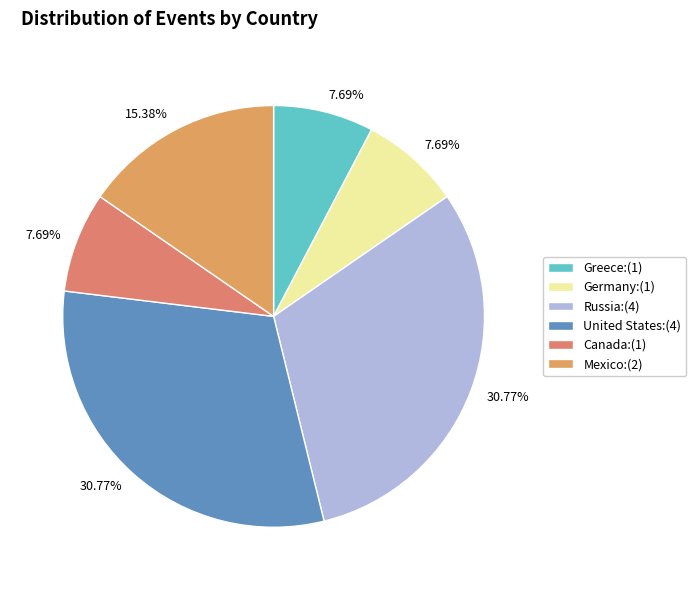

Is there any slice that represents more than half of the pie?

No